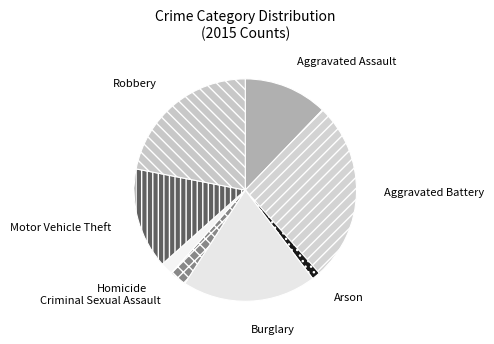

Is it true that Criminal Sexual Assault is 11% of the pie?

False